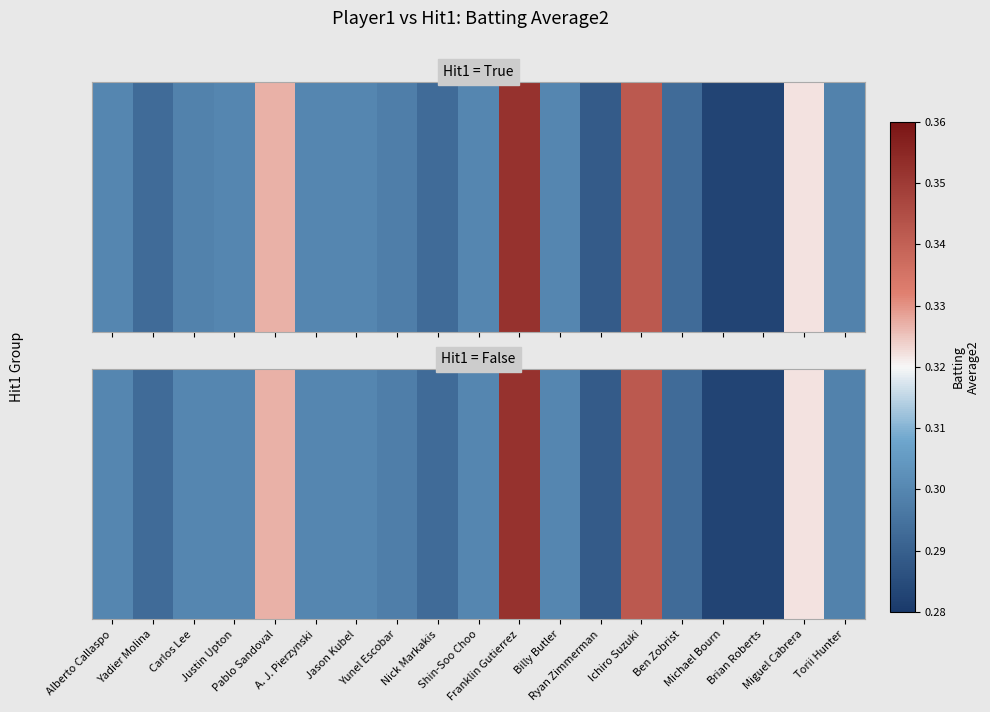

True or false: the data shows 0.1 at Justin Upton.

False